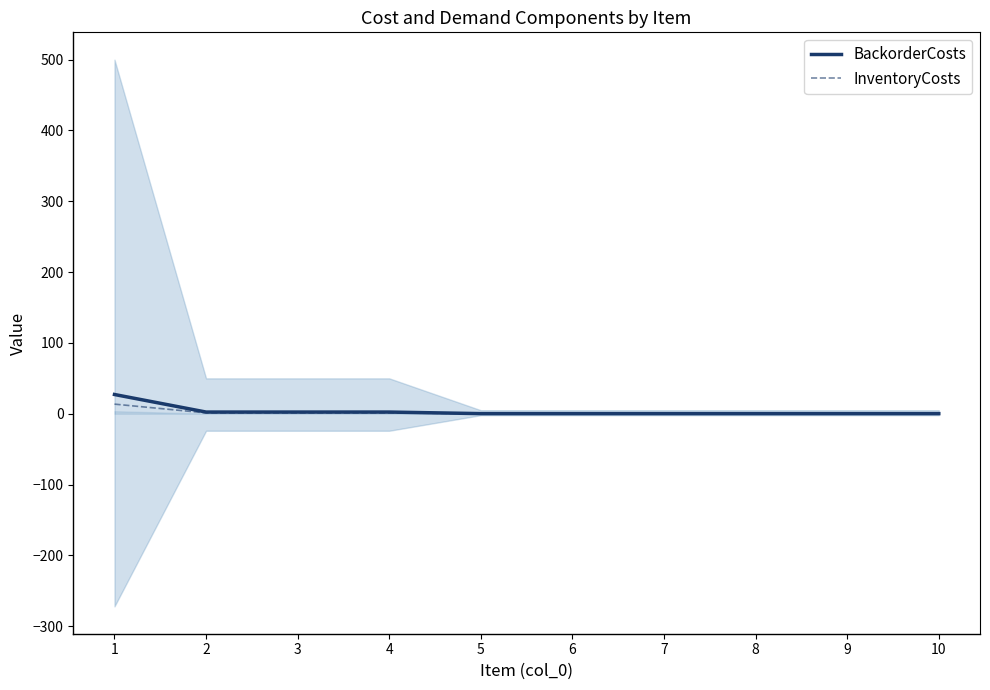

What is the difference between the second highest and second lowest values in the InventoryCosts series?

1.1